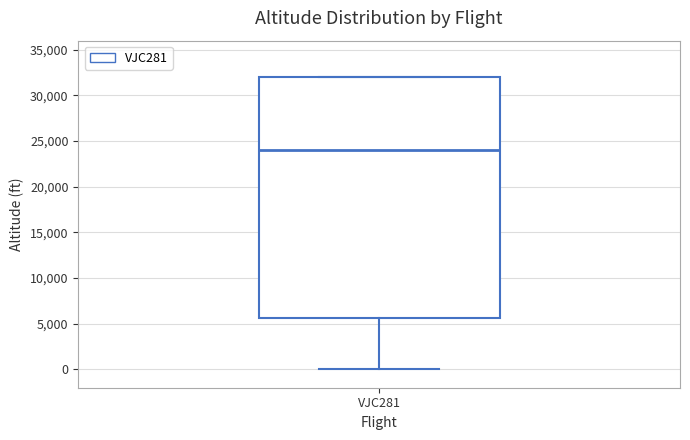

Read this box plot against the y-axis: the position of the median line, the range covered by the box, and the ends of both whiskers. The values are not printed on the chart, so give them approximately, as read against the axis.

median 24000, box 5500 to 32000, whiskers 0 to 32000